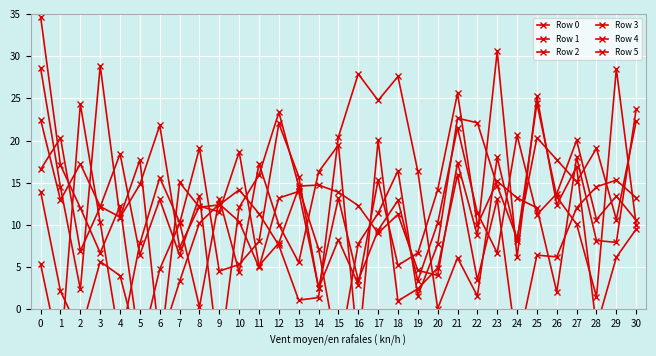

The value of Row 2 at 18 is 1.4. True or false?

False